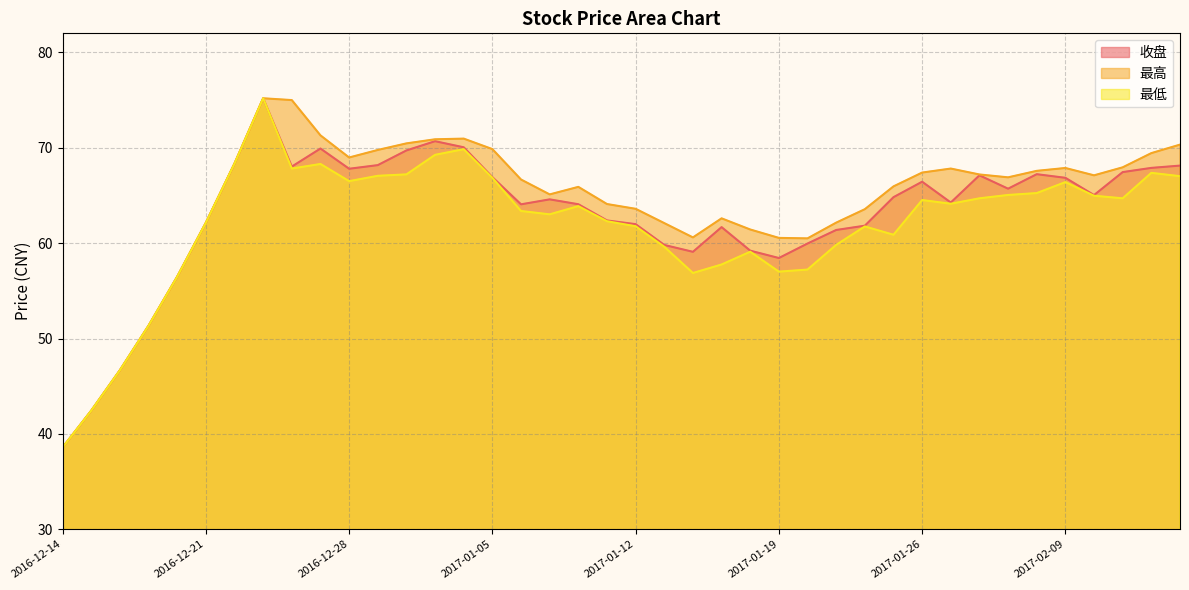

Between 2017-02-10 and 2017-02-14, which is larger?

2017-02-14